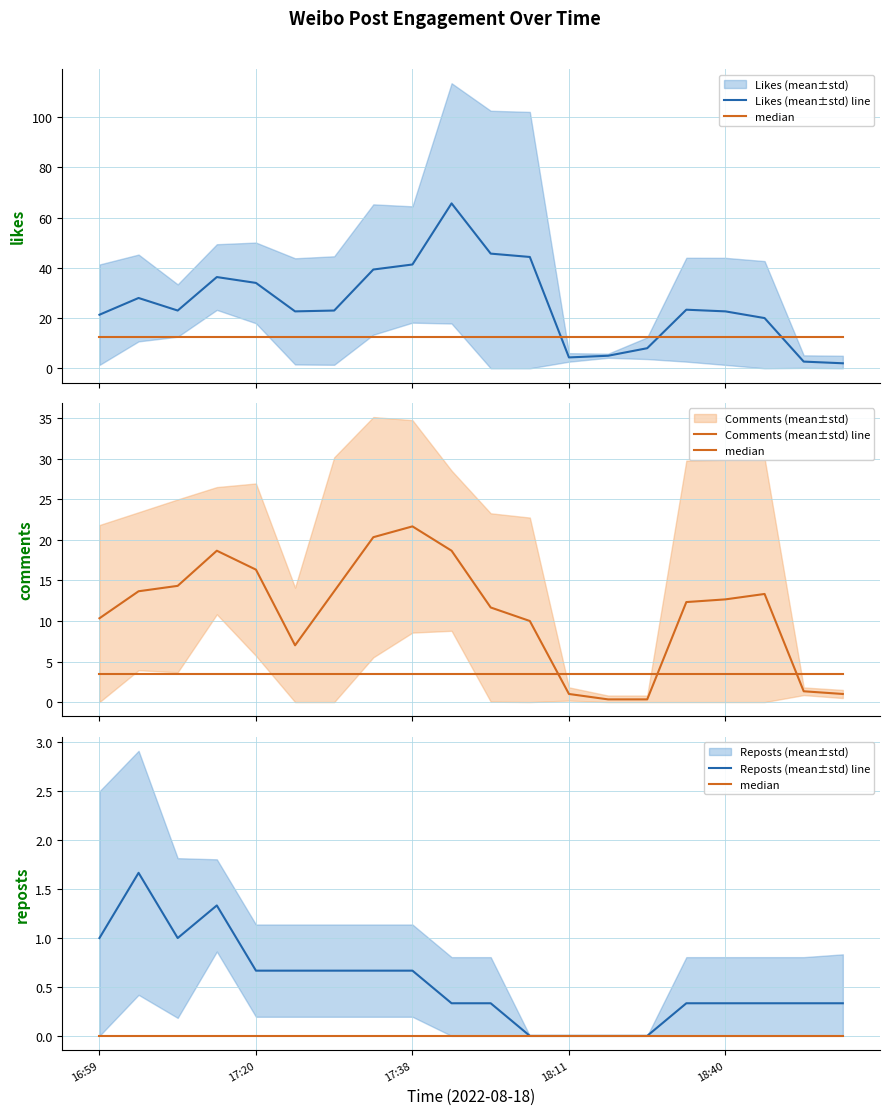

What are all the series names shown in the legend?

Likes (mean±std) line, median, Comments (mean±std) line, Reposts (mean±std) line